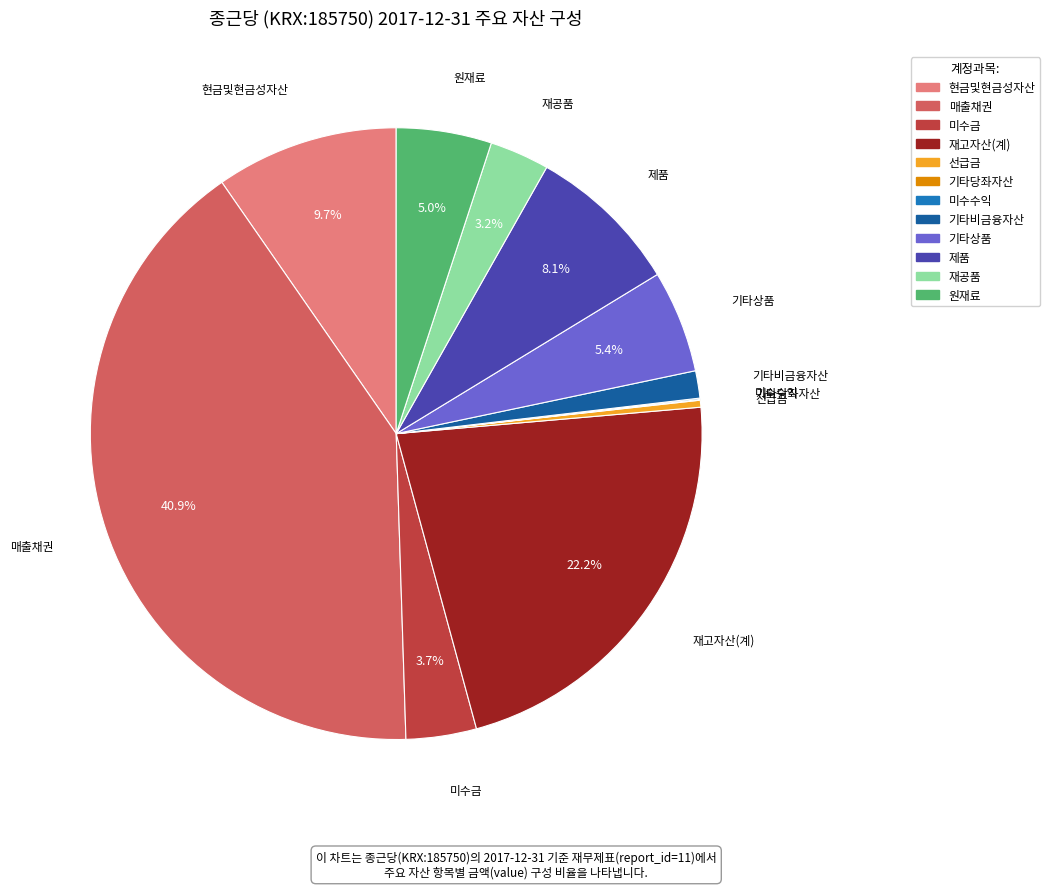

What portion of the pie excludes 원재료?

95.0%